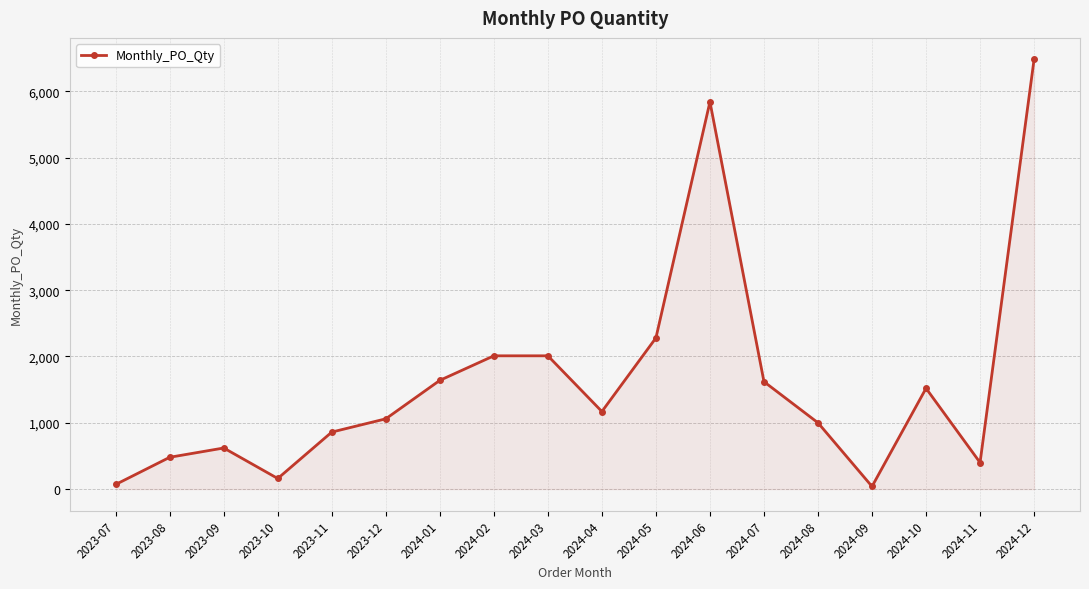

What is the difference between the values at 2023-11 and 2024-01?

780